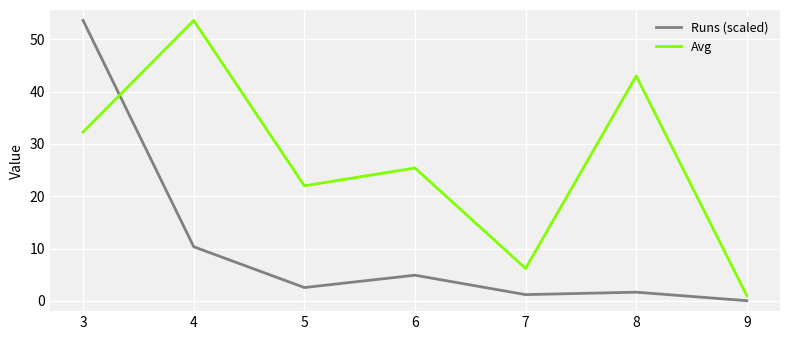

What is the difference between the maximum and minimum values in the Avg series?

52.6